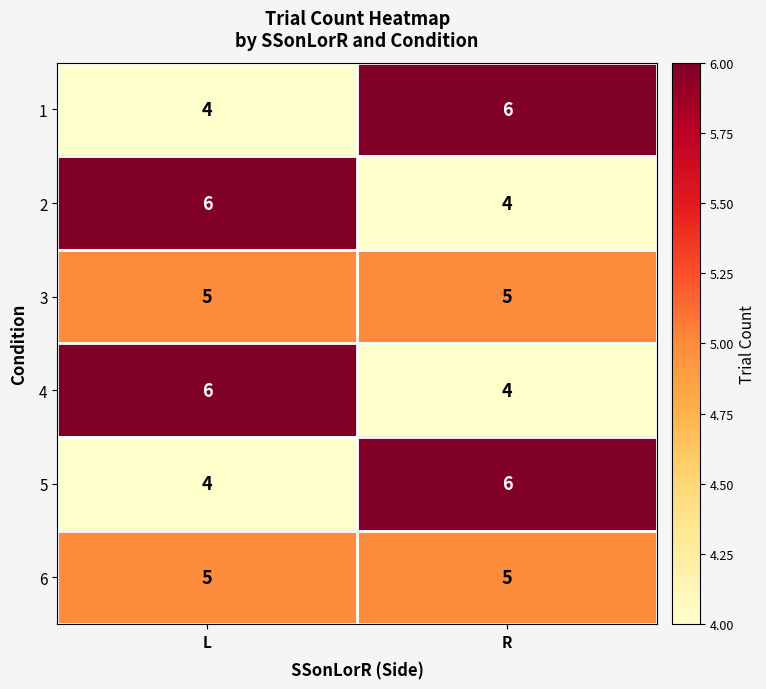

How many data points in 1 are less than 6?

1